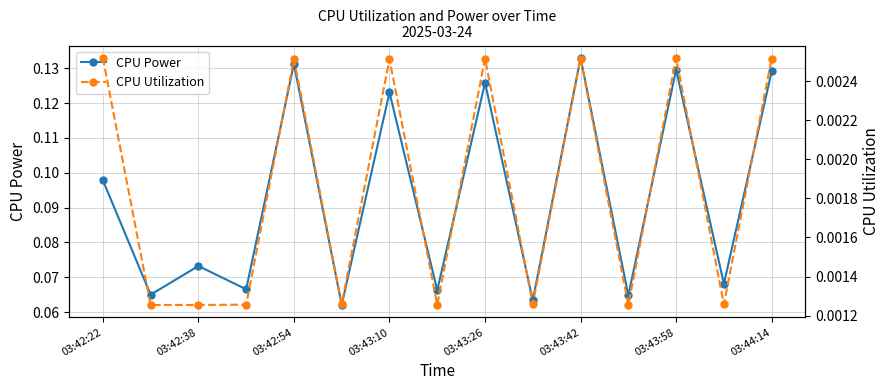

At which category does CPU Power reach its first local peak?

03:42:38